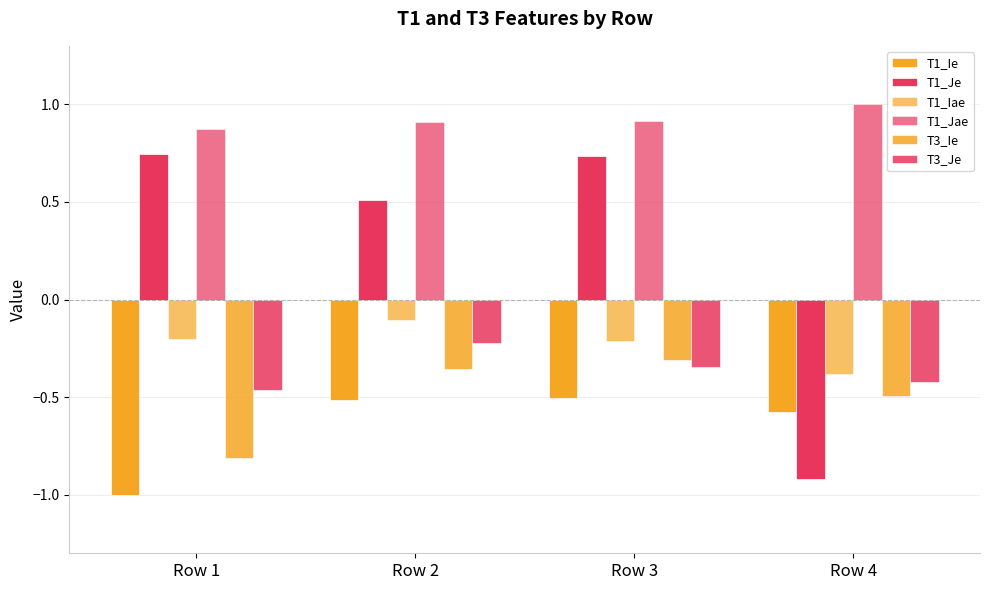

How many bars are there in total?

24